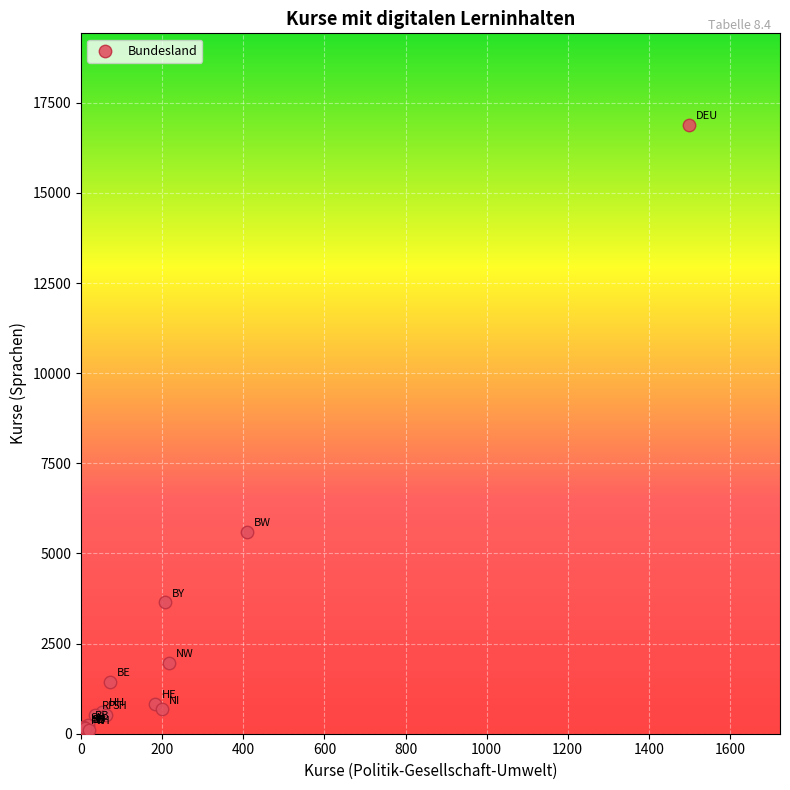

What Y value in the scatter plot is closest to 8497?

5602